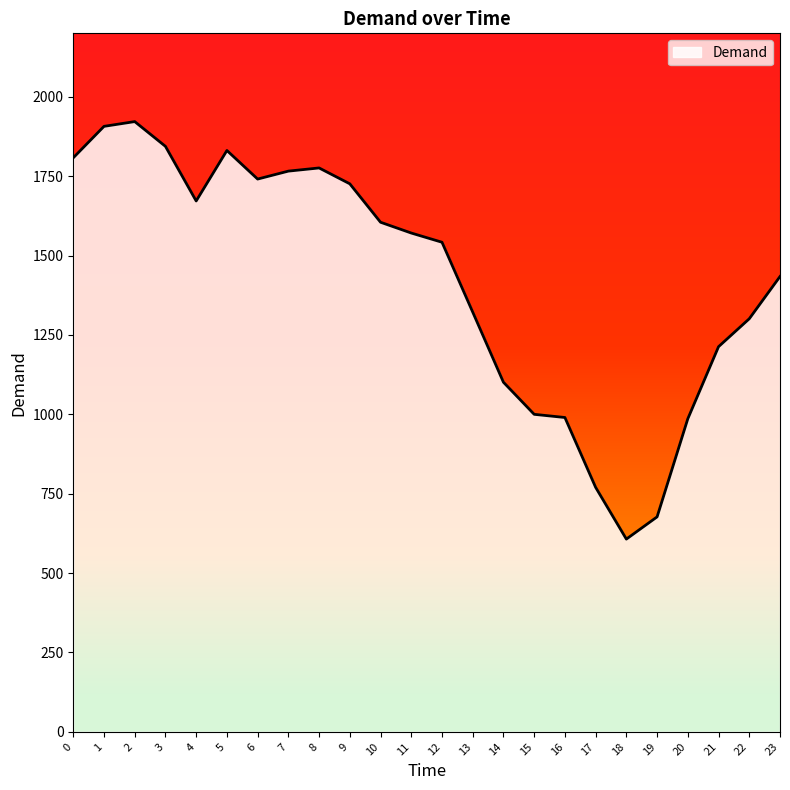

How many lines are shown in the chart?

1